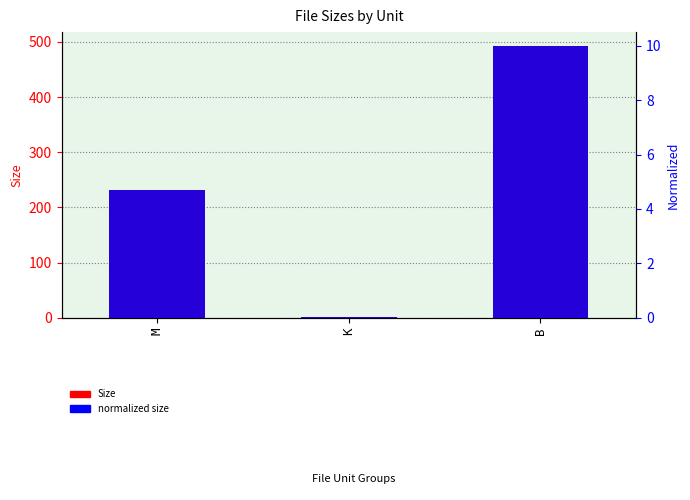

Count the number of data series in this chart.

2